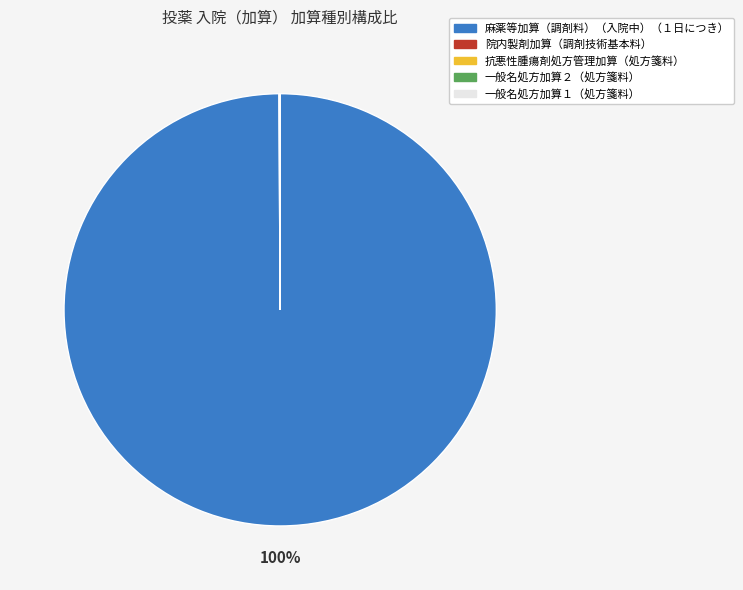

Which category has the biggest portion of the pie?

麻薬等加算（調剤料）（入院中）（１日につき）